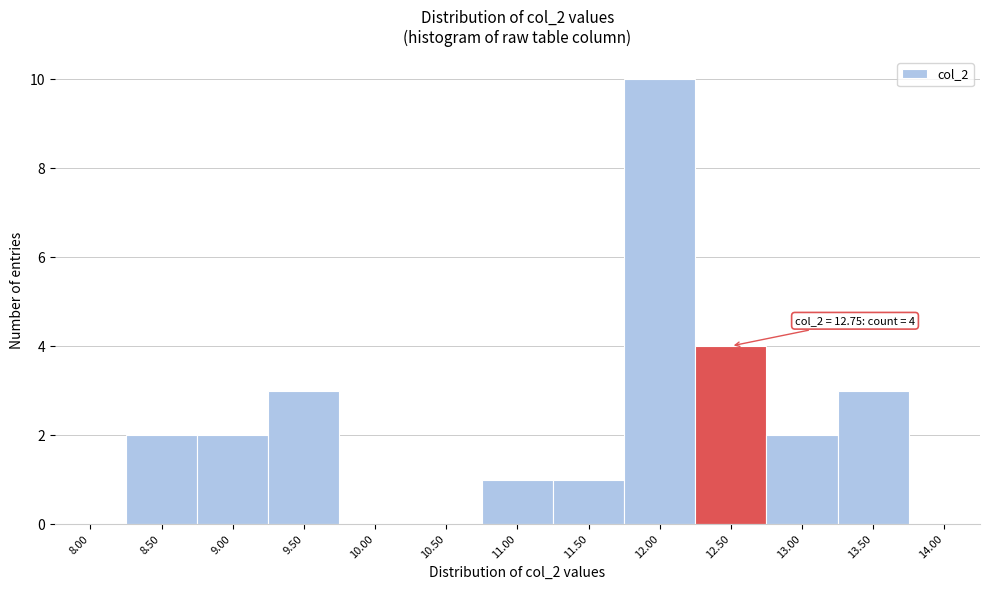

Reading left to right, transcribe all the data shown in this chart.

8.00=0	8.50=2	9.00=2	9.50=3	10.00=0	10.50=0	11.00=1	11.50=1	12.00=10	12.50=4	13.00=2	13.50=3	14.00=0